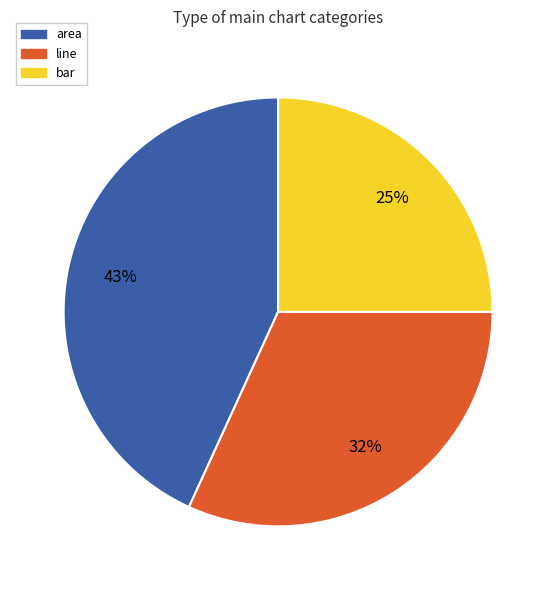

To the nearest percent, what is the average slice percentage?

33%